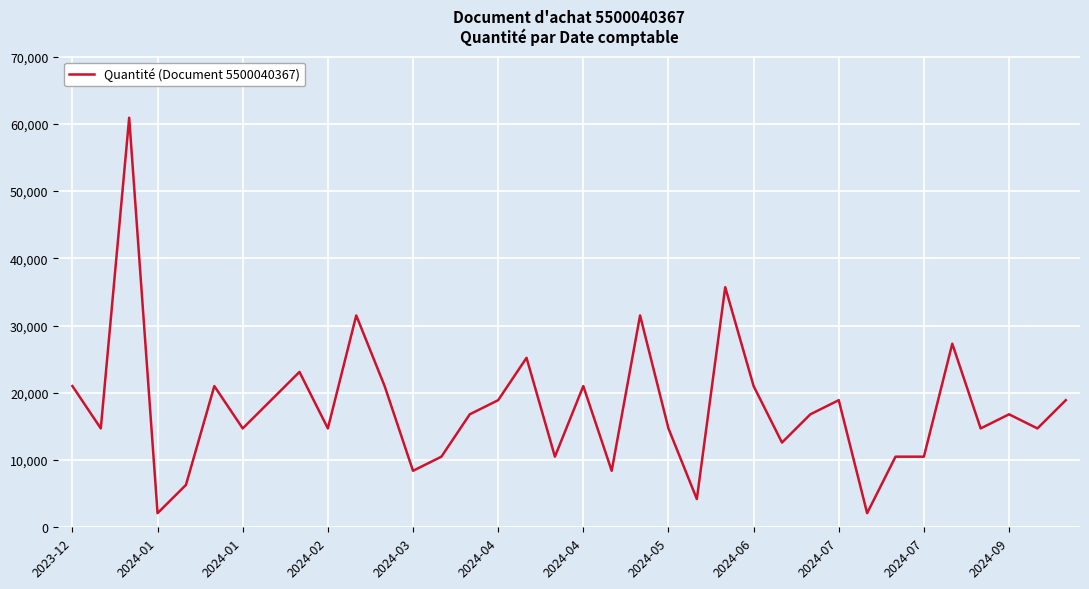

What is the greatest value displayed?

60900